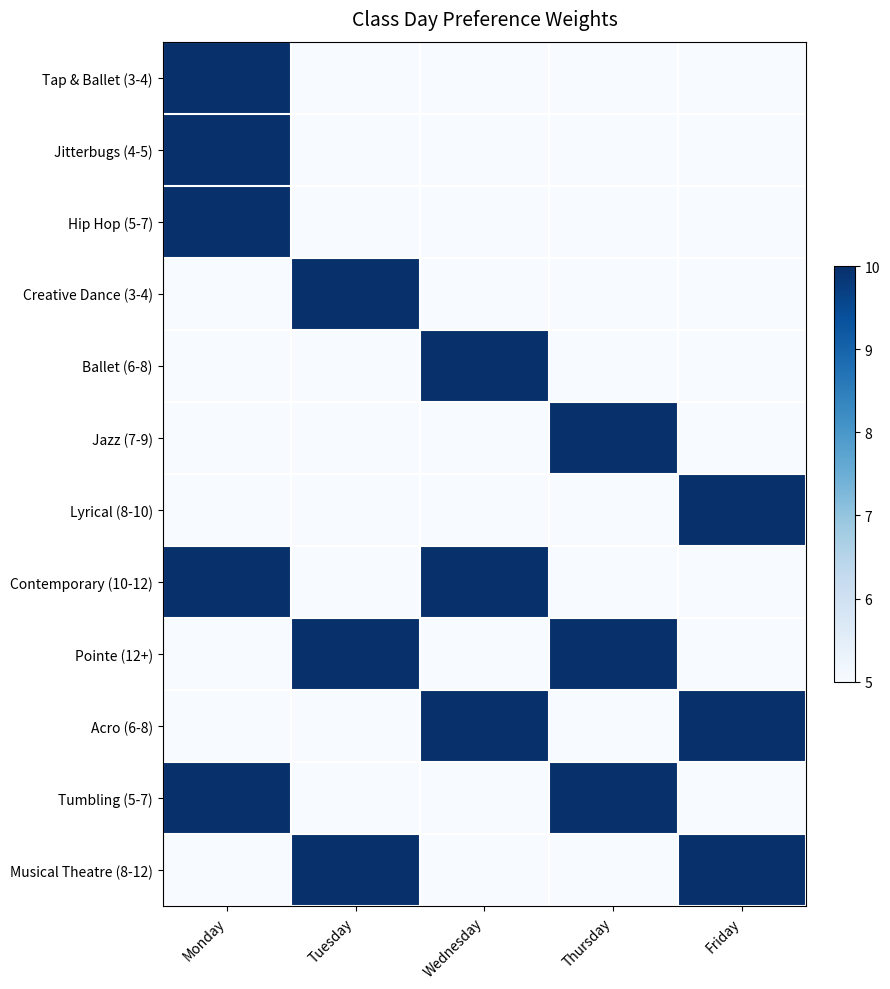

Reading left to right, extract all data points from this chart.

Tap & Ballet (3-4): Monday=10	Tuesday=5	Wednesday=5	Thursday=5	Friday=5
Jitterbugs (4-5): Monday=10	Tuesday=5	Wednesday=5	Thursday=5	Friday=5
Hip Hop (5-7): Monday=10	Tuesday=5	Wednesday=5	Thursday=5	Friday=5
Creative Dance (3-4): Monday=5	Tuesday=10	Wednesday=5	Thursday=5	Friday=5
Ballet (6-8): Monday=5	Tuesday=5	Wednesday=10	Thursday=5	Friday=5
Jazz (7-9): Monday=5	Tuesday=5	Wednesday=5	Thursday=10	Friday=5
Lyrical (8-10): Monday=5	Tuesday=5	Wednesday=5	Thursday=5	Friday=10
Contemporary (10-12): Monday=10	Tuesday=5	Wednesday=10	Thursday=5	Friday=5
Pointe (12+): Monday=5	Tuesday=10	Wednesday=5	Thursday=10	Friday=5
Acro (6-8): Monday=5	Tuesday=5	Wednesday=10	Thursday=5	Friday=10
Tumbling (5-7): Monday=10	Tuesday=5	Wednesday=5	Thursday=10	Friday=5
Musical Theatre (8-12): Monday=5	Tuesday=10	Wednesday=5	Thursday=5	Friday=10